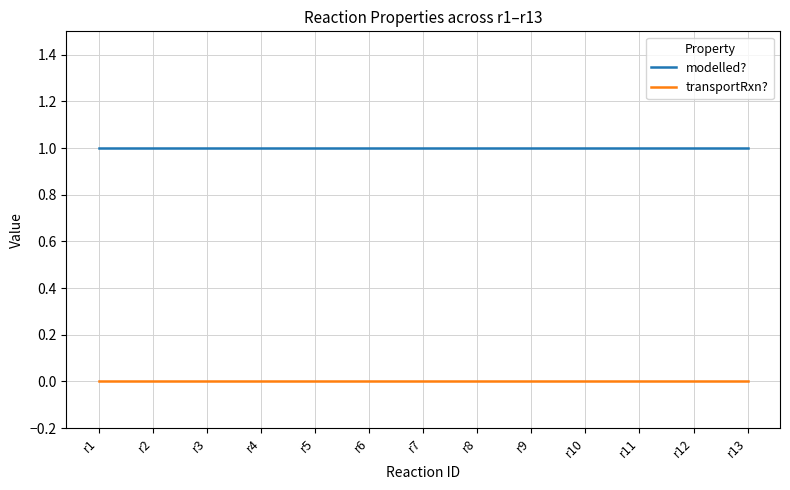

True or false: modelled? and transportRxn? intersect in this chart.

False